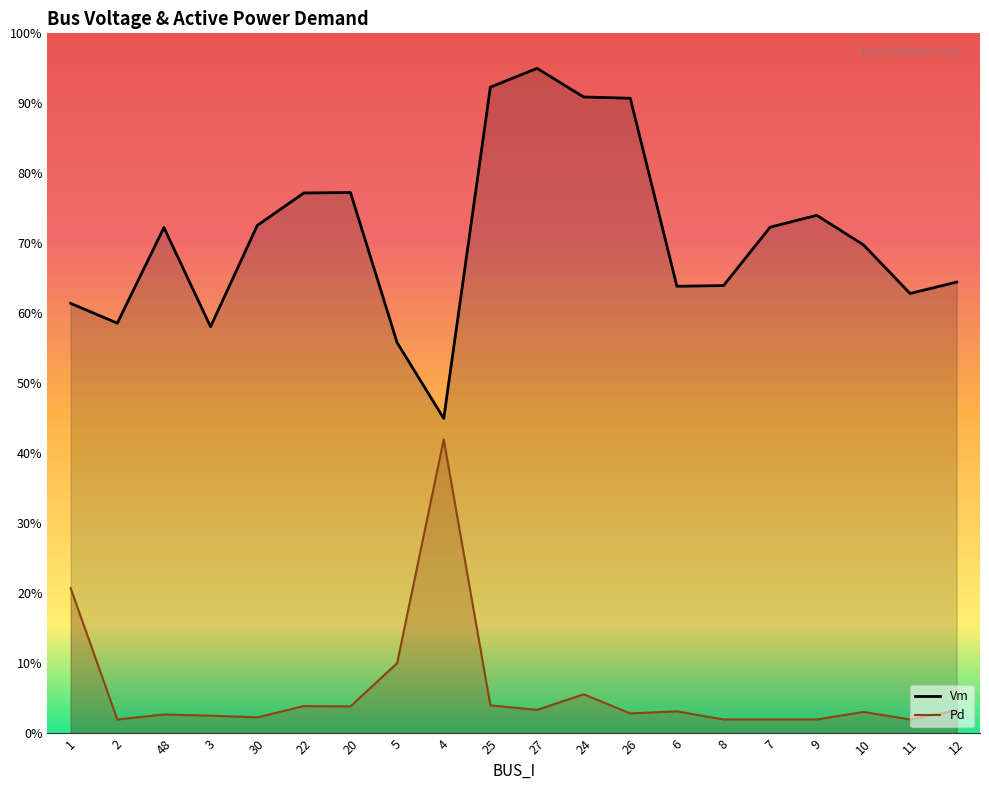

How many interior local peaks does the Vm series have?

4